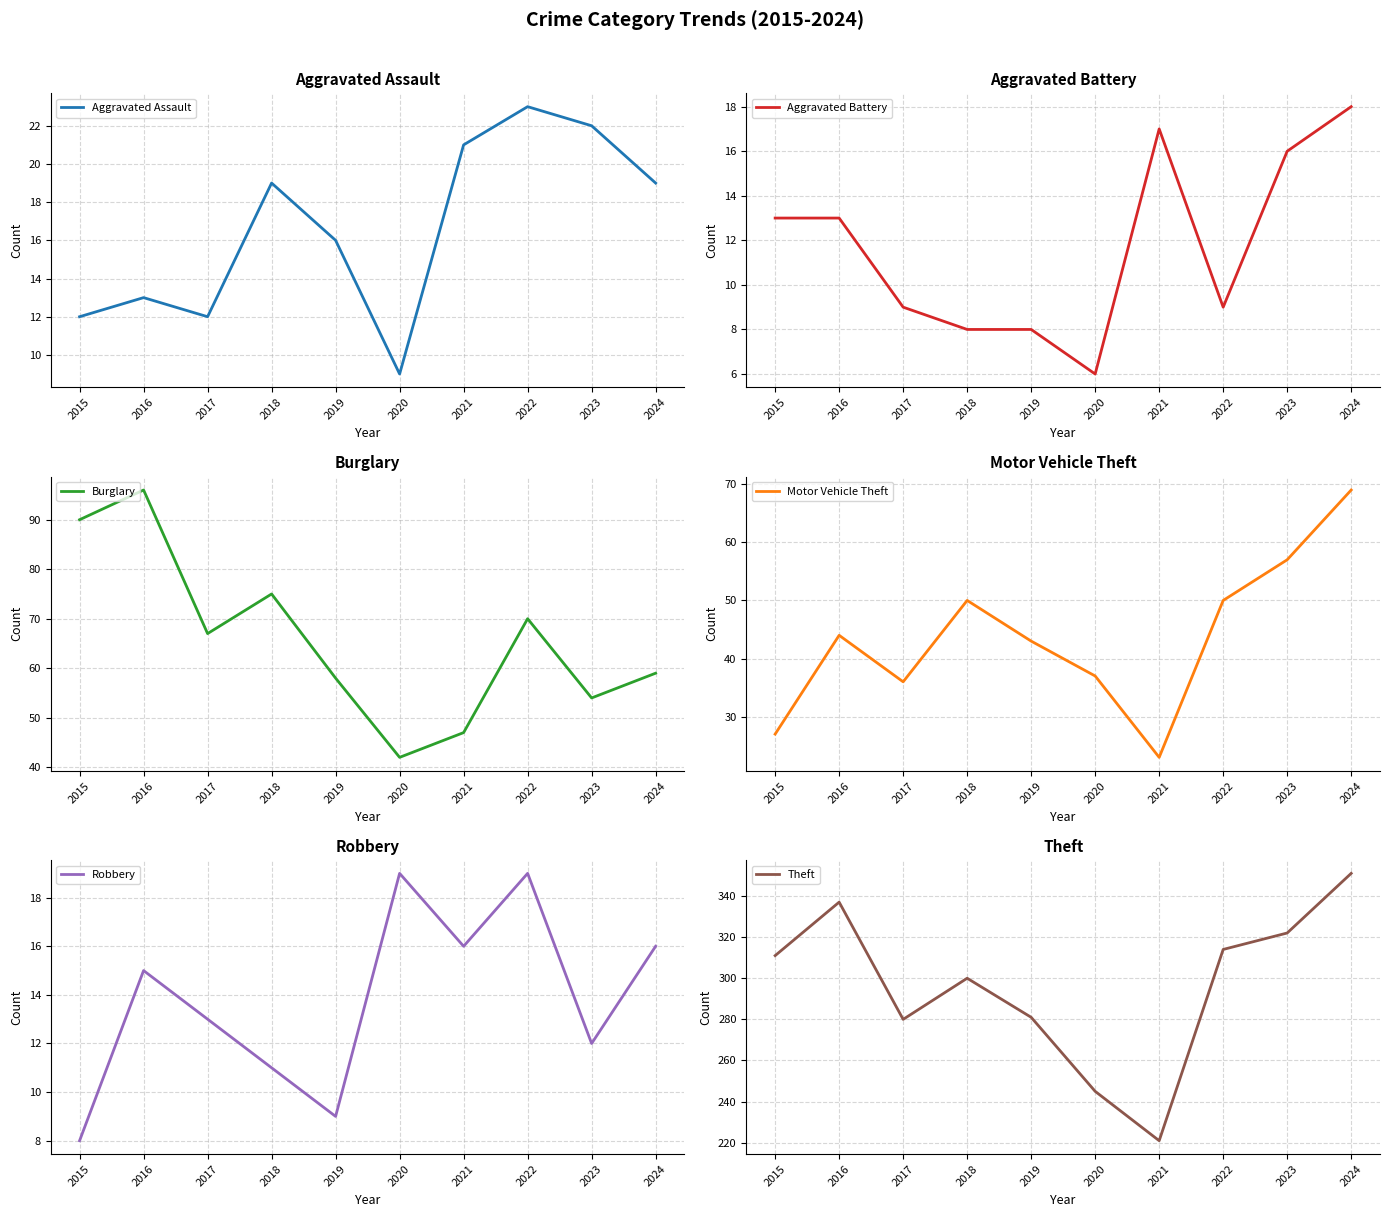

What is the difference between the highest and lowest values at 2019?

273